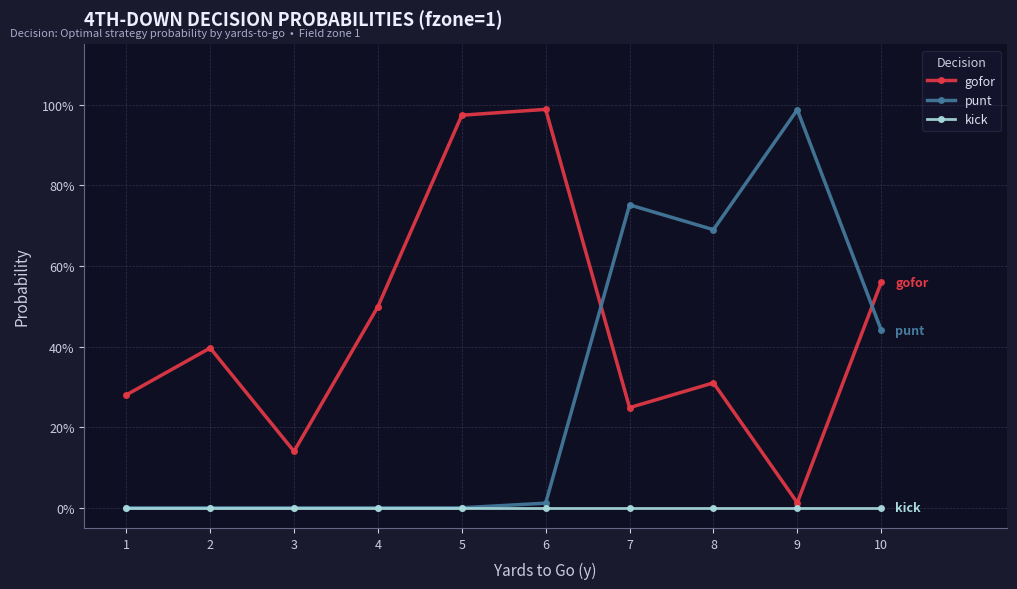

Does the chart display data point markers on the line(s)?

Yes